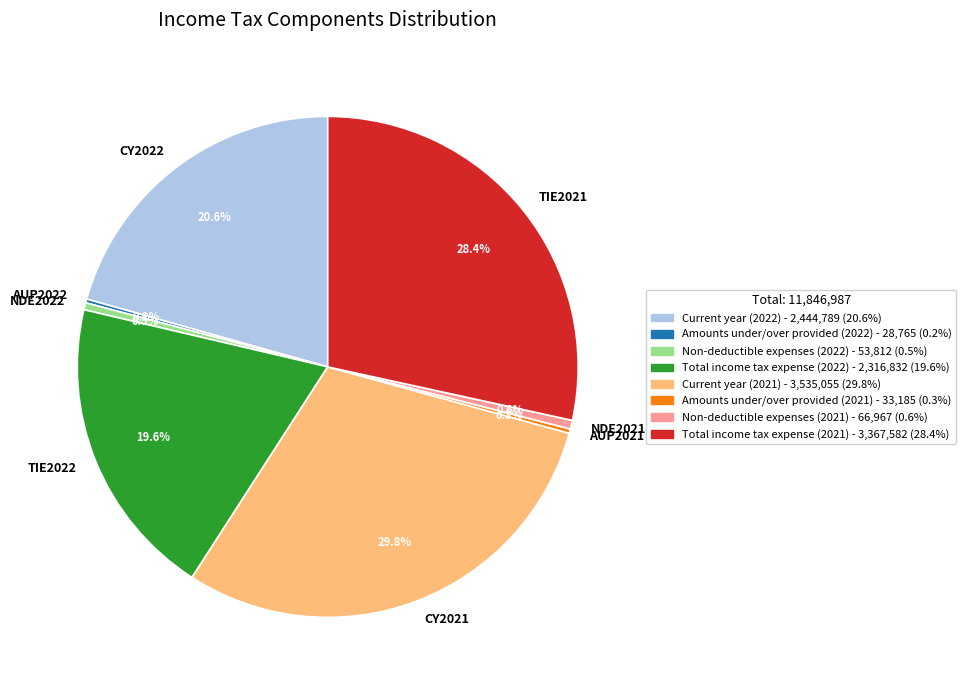

What portion of the pie excludes NDE2021?

99.4%